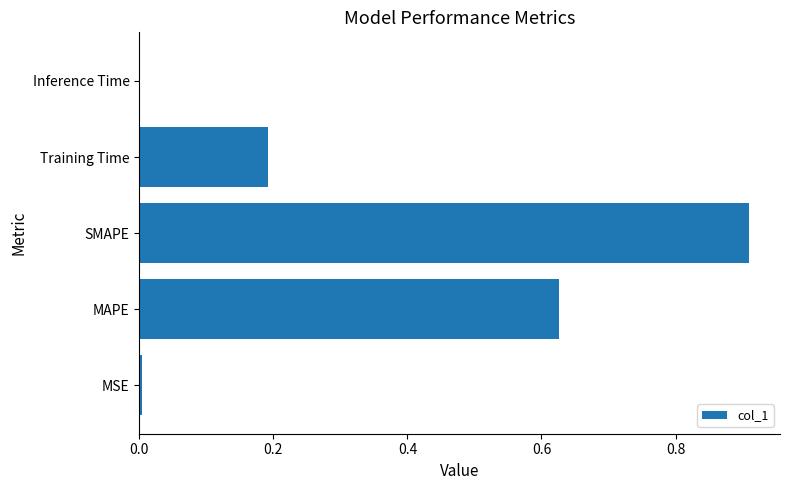

Is it true that the value at Inference Time is 0.0?

True